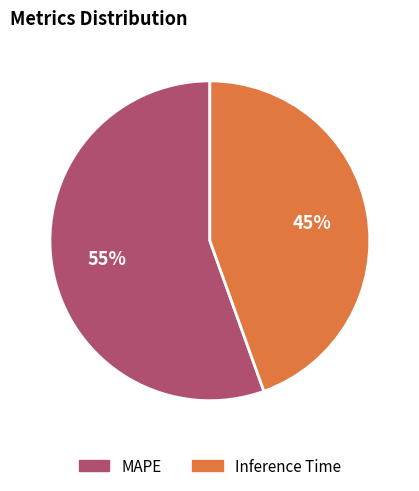

Which slice is the smallest?

Inference Time